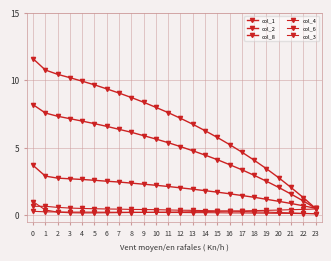

How many lines are shown in the chart?

6